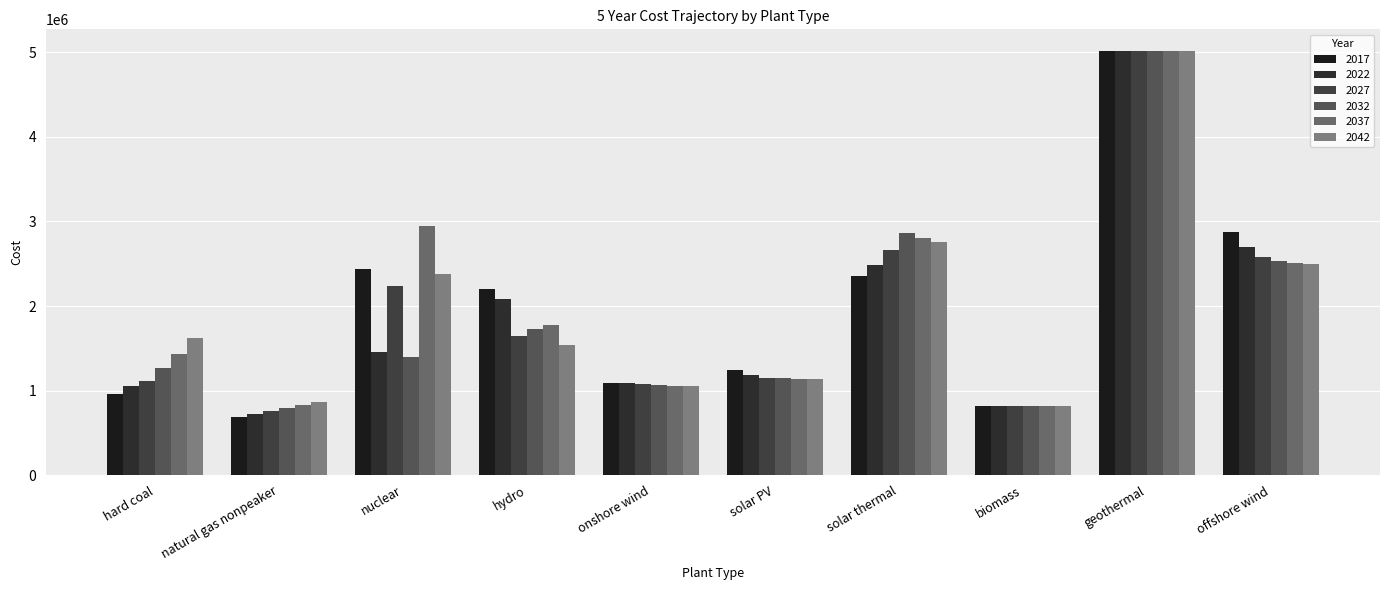

Reading right to left, what are all the values shown in this chart?

2017: 2875661.9	5020996.9	821617.7	2358590.5	1244476.9	1086361.1	2202214.3	2435059.9	689989.3	955482.1
2022: 2693080.2	5020996.9	821617.7	2490356.0	1178747.5	1086361.1	2083366.6	1458599.6	725149.3	1058168.6
2027: 2583531.1	5020996.9	821617.7	2660733.7	1153916.4	1077232.1	1646423.3	2234727.9	760309.3	1116020.7
2032: 2537885.7	5020996.9	821617.7	2858227.6	1150264.7	1068103.0	1732961.2	1401771.0	795469.4	1261772.0
2037: 2510498.4	5020996.9	821617.7	2802955.5	1139309.8	1058973.9	1774302.9	2942868.1	830629.4	1437322.2
2042: 2492240.3	5020996.9	821617.7	2760948.6	1137484.0	1058973.9	1539851.4	2379762.0	865789.4	1616751.6